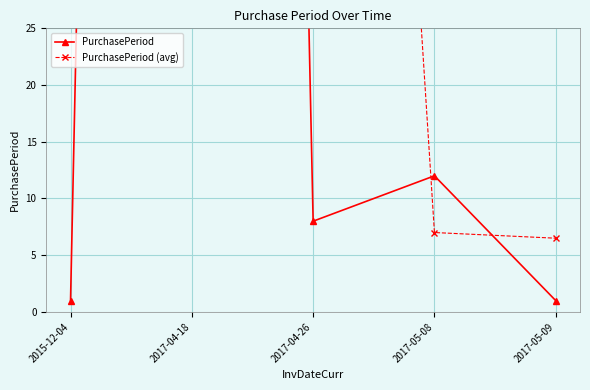

Reading right to left, list all the values displayed in this chart.

PurchasePeriod: 2017-05-09=1.0	2017-05-08=12.0	2017-04-26=8.0	2017-04-18=501.0	2015-12-04=1.0
PurchasePeriod (avg): 2017-05-09=6.5	2017-05-08=7.0	2017-04-26=173.7	2017-04-18=170.0	2015-12-04=251.0